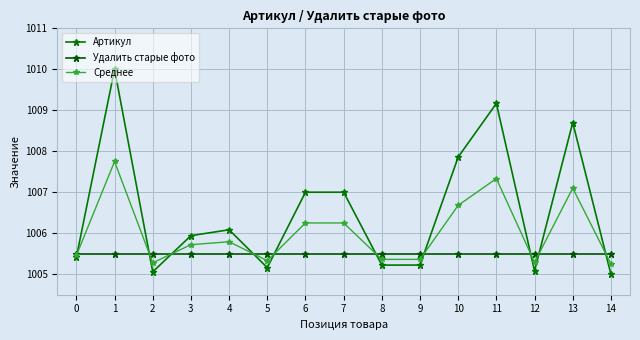

Is this an area chart (filled region under the line)?

No